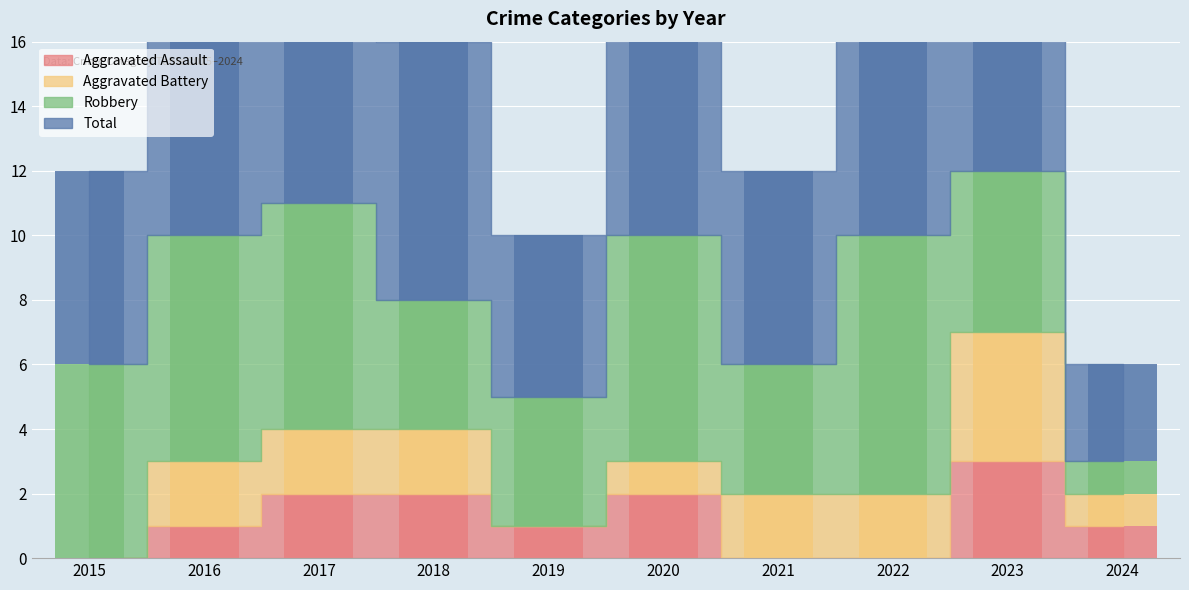

What is the value of the Total bar at the 10th from the left?

3